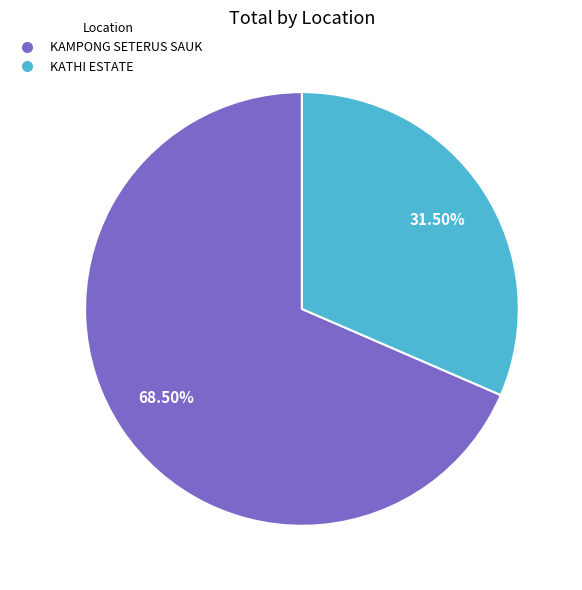

Is there a majority slice in this chart?

Yes